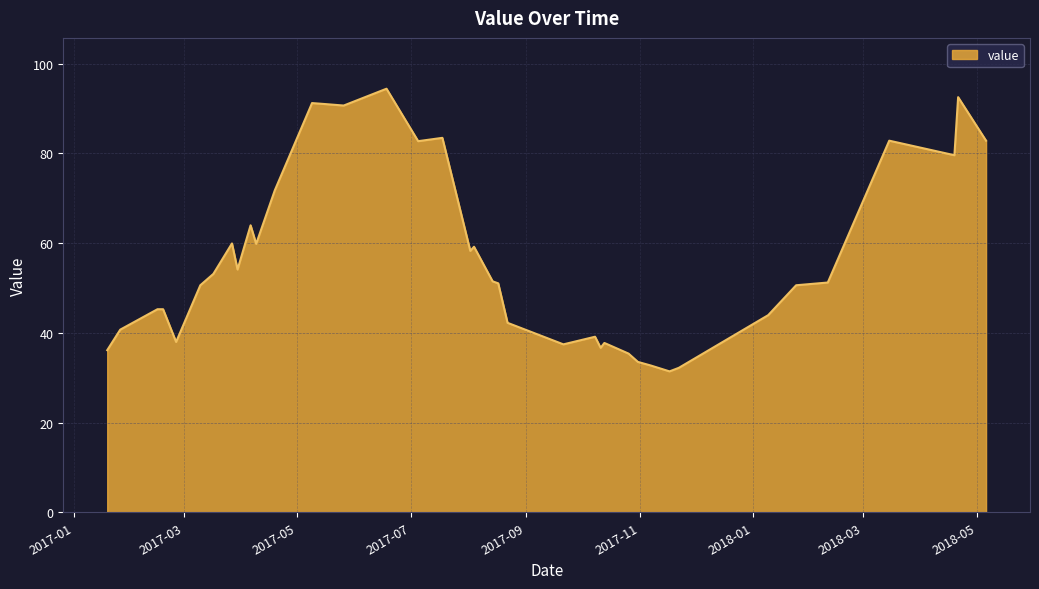

What is the maximum value shown in the chart?

94.4